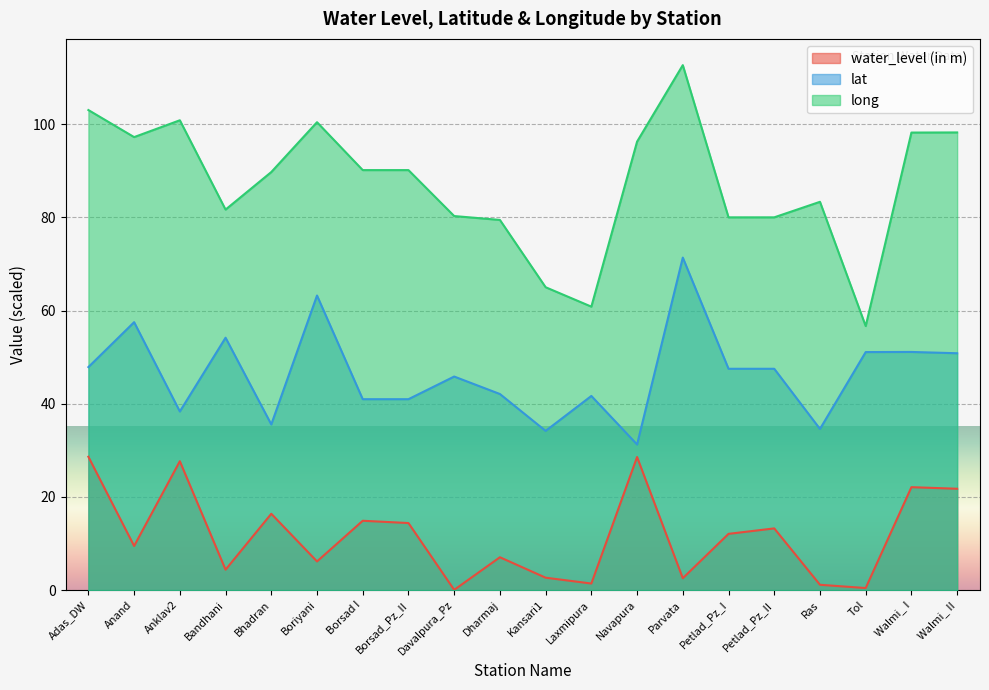

Which label corresponds to the largest value in the chart?

Parvata